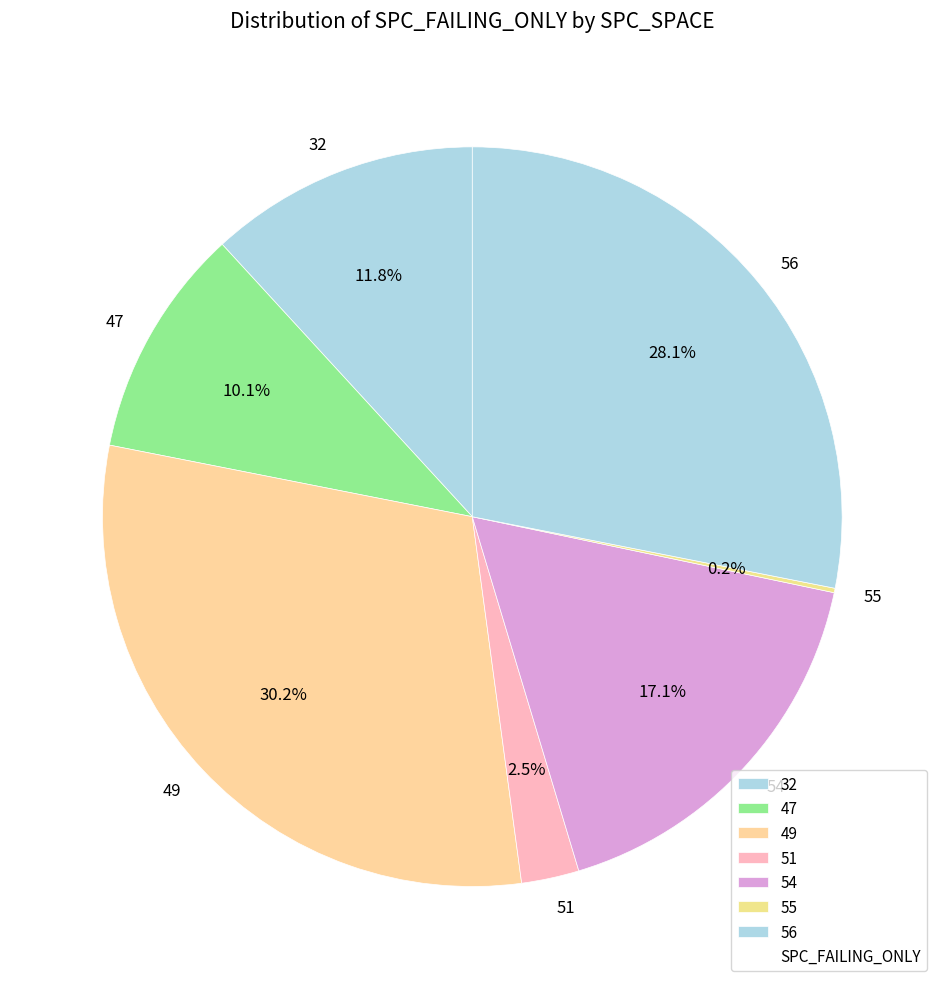

Which category has the biggest portion of the pie?

49